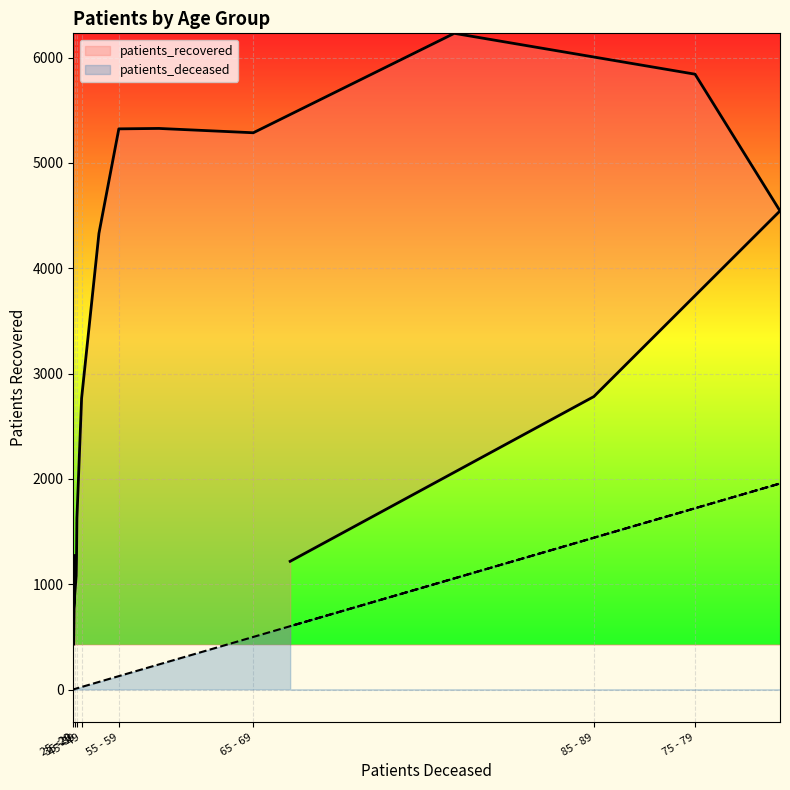

Which label corresponds to the largest value in the chart?

70 - 74